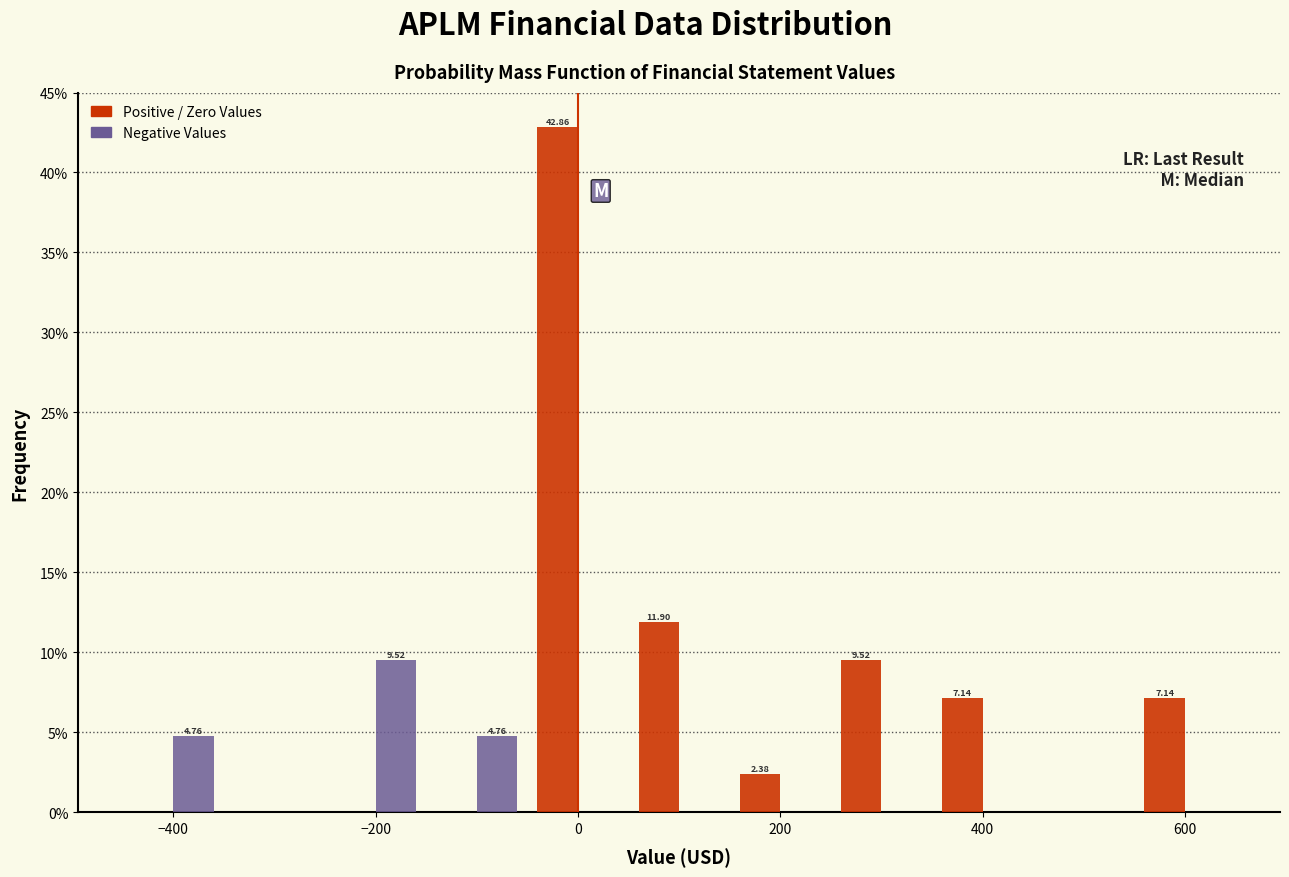

In the Negative Values series, which range on the x-axis has the tallest bar?

-250 to -150